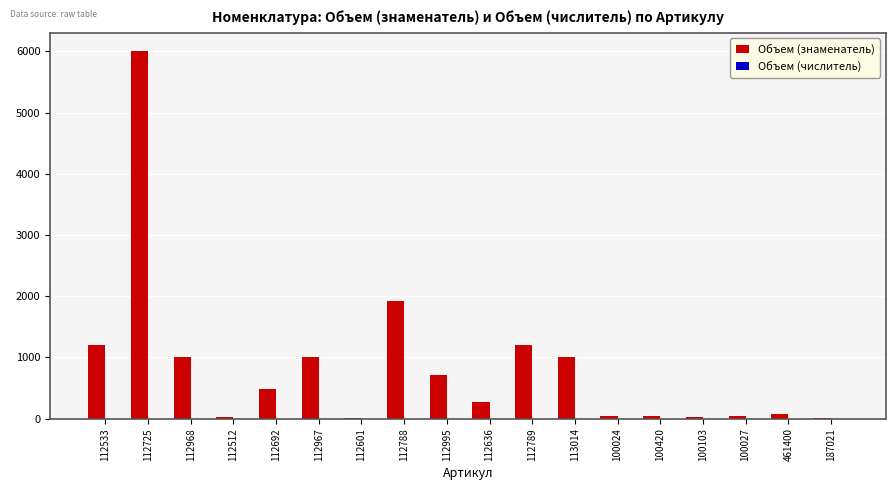

How many categories are shown in the chart?

18